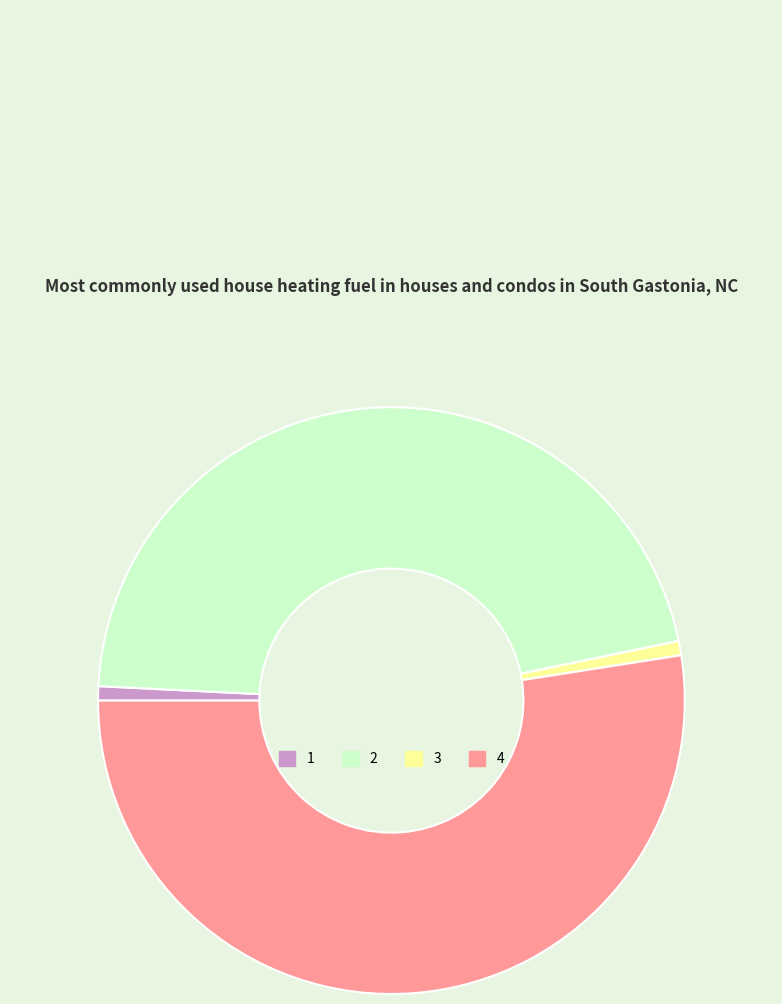

Which has a higher value, 1 or 2?

2